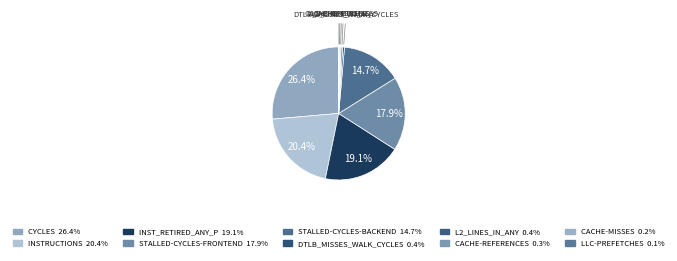

Rank the categories by value from highest to lowest.

cycles, instructions, inst_retired_any_p, stalled-cycles-frontend, stalled-cycles-backend, dtlb_misses_walk_cycles, l2_lines_in_any, cache-references, cache-misses, LLC-prefetches